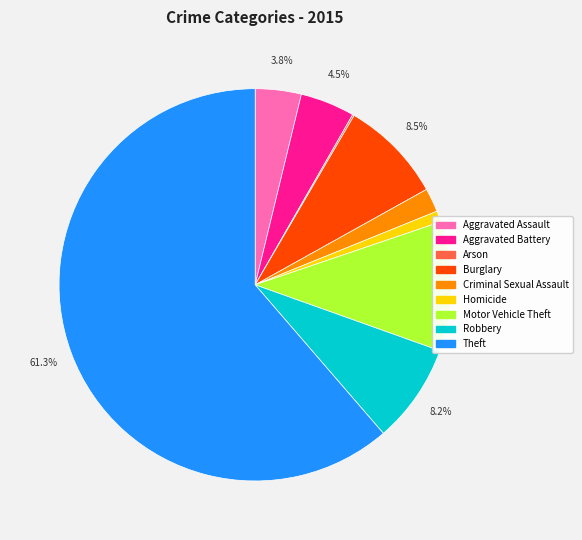

The Homicide slice represents 1% of the pie. True or false?

True